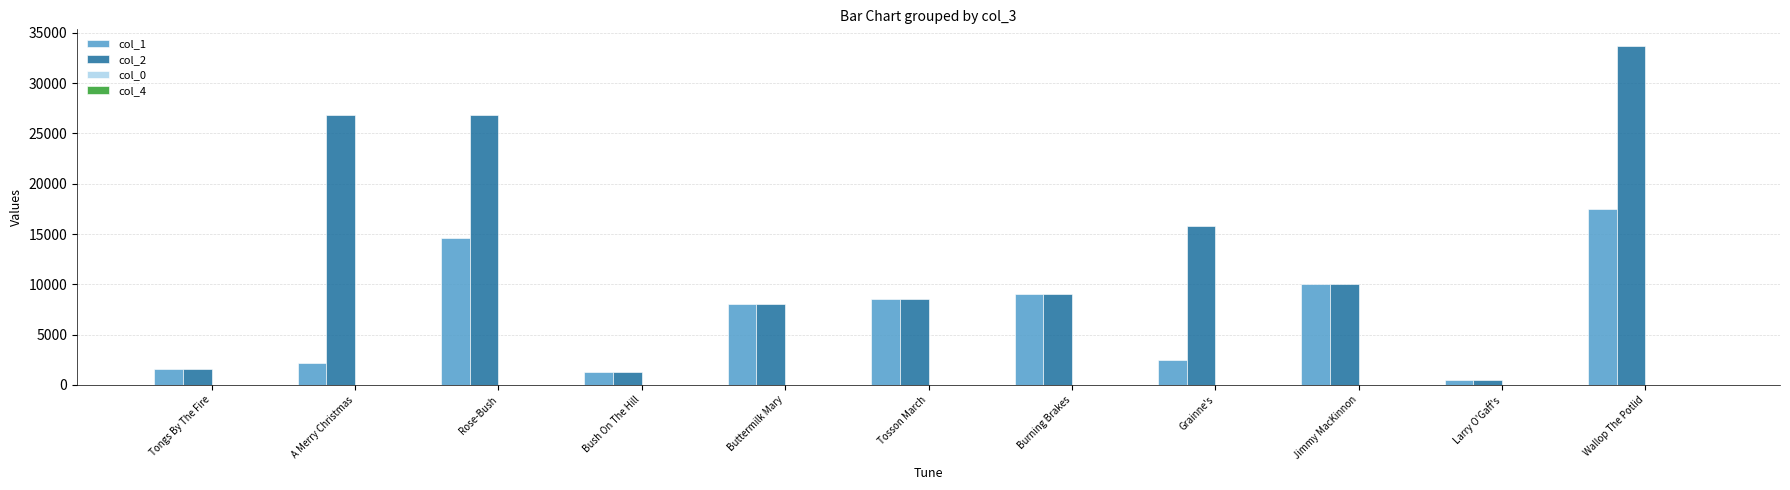

Count the number of data series in this chart.

4